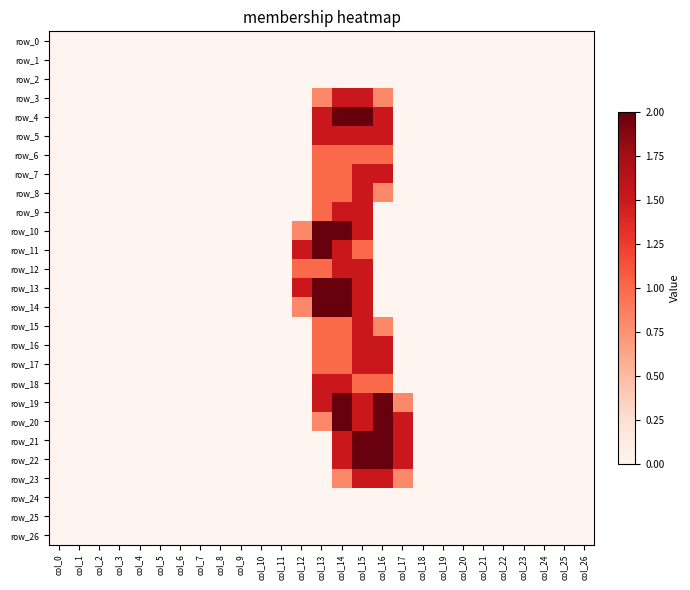

What is the maximum value shown in the chart?

2.0